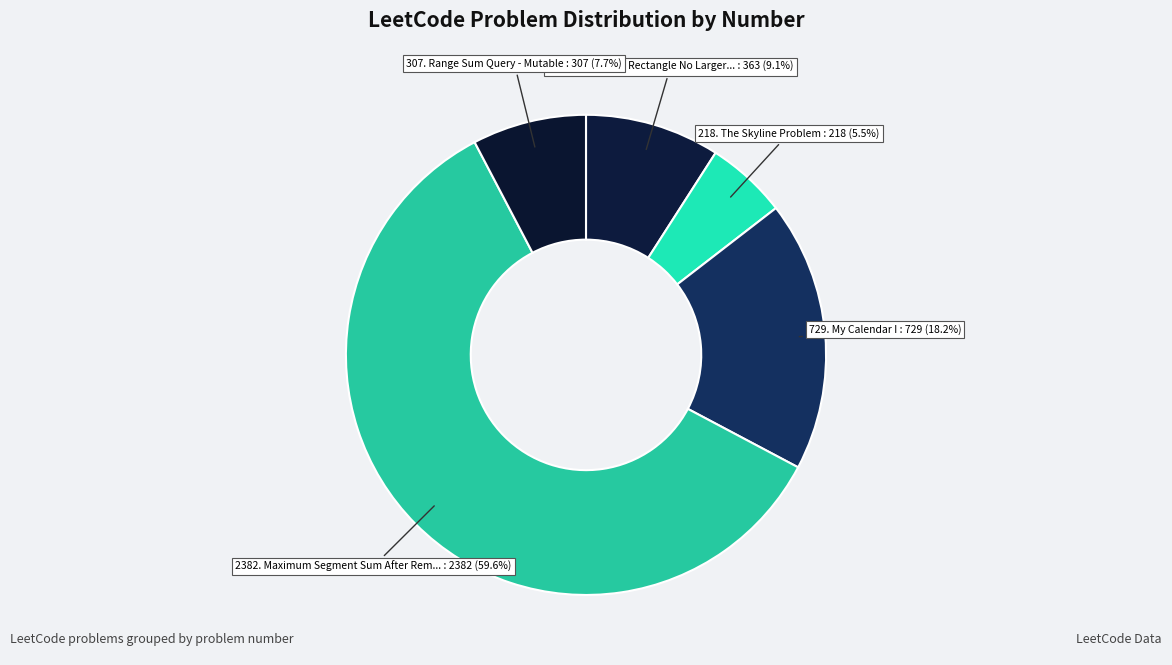

Count the number of slices in the pie.

5